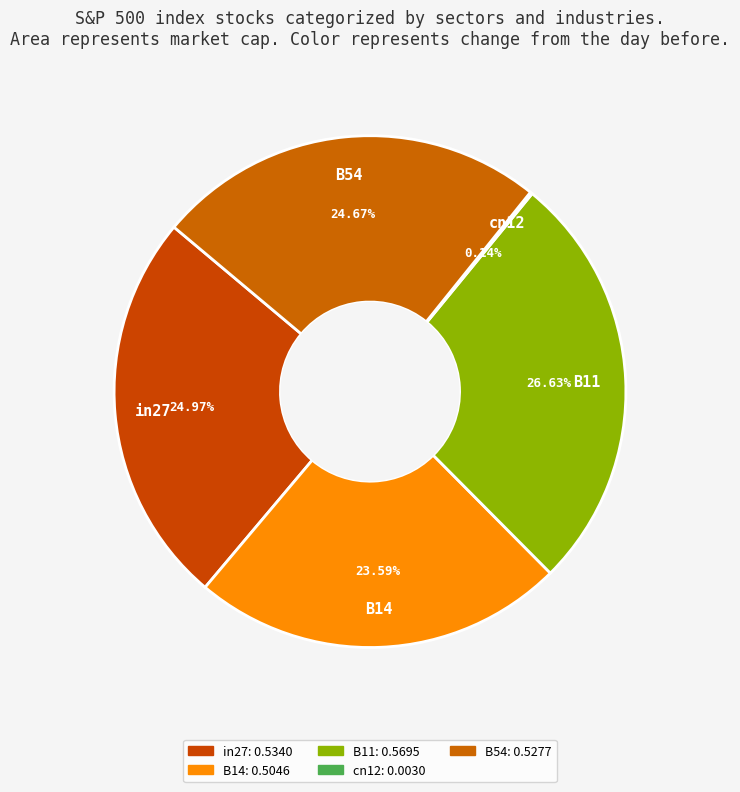

Do B54 and B14 together represent more than half of the pie?

No